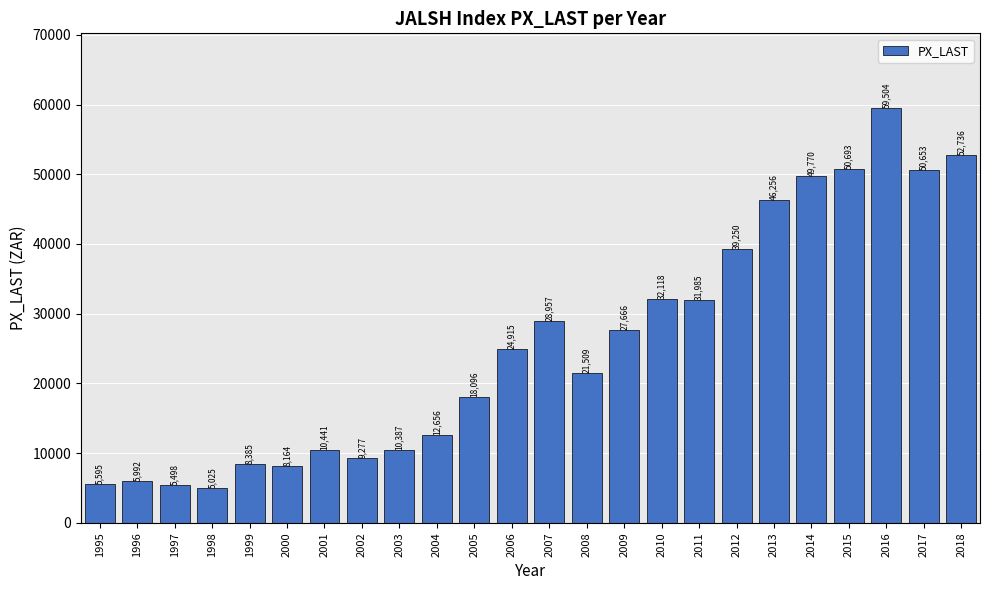

What is the difference between the second highest and second lowest values?

47238.3